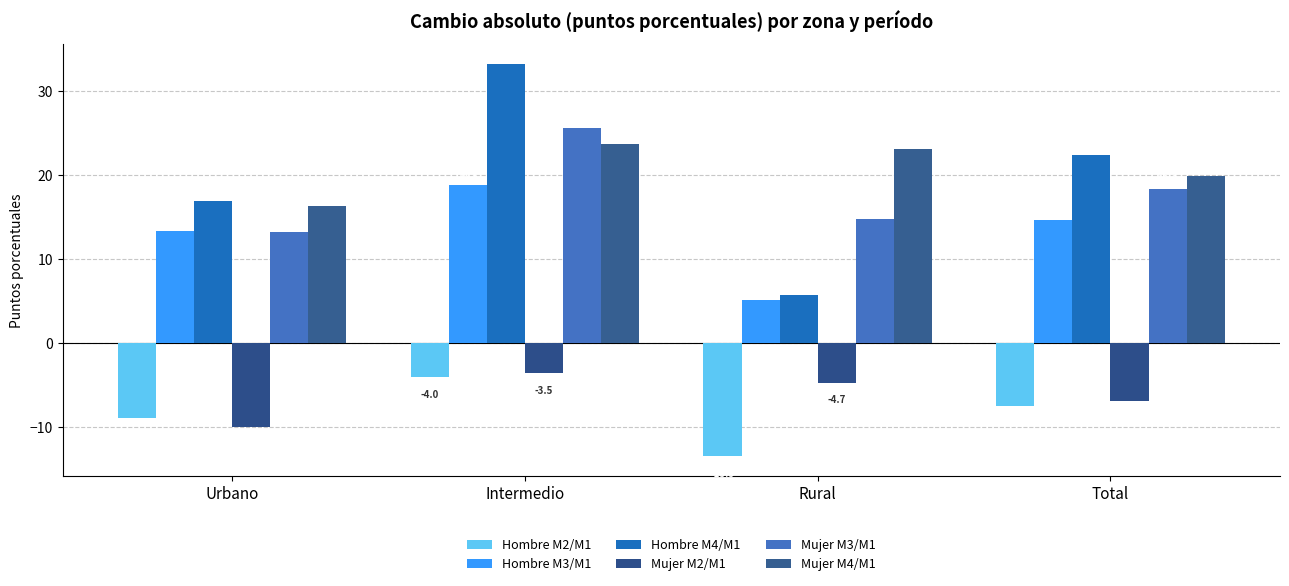

How many series are shown in this chart?

6